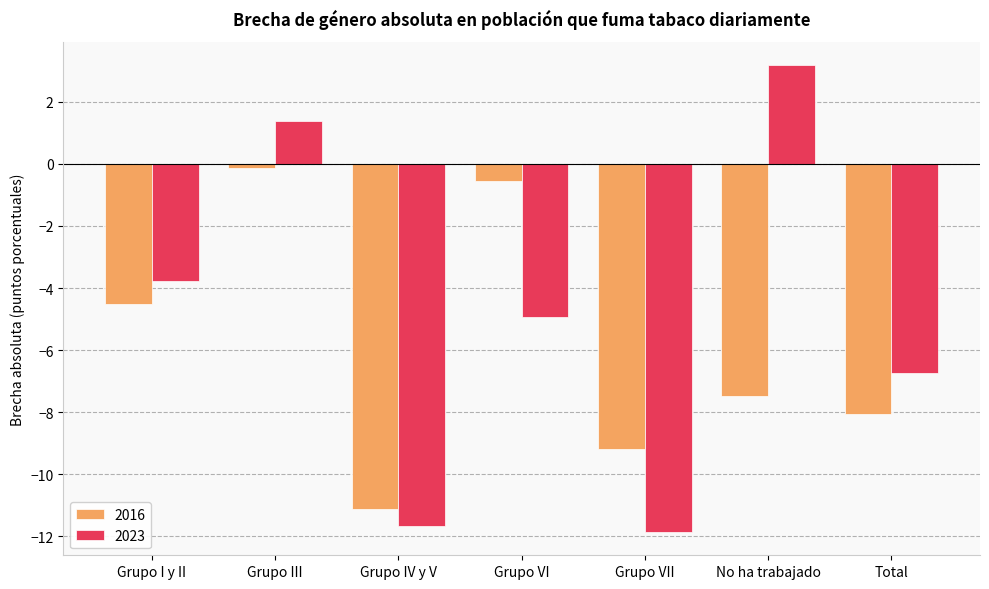

Reading right to left, extract all data points from this chart.

2016: Total=-8.1	No ha trabajado=-7.5	Grupo VII=-9.2	Grupo VI=-0.6	Grupo IV y V=-11.1	Grupo III=-0.1	Grupo I y II=-4.5
2023: Total=-6.7	No ha trabajado=3.2	Grupo VII=-11.9	Grupo VI=-4.9	Grupo IV y V=-11.7	Grupo III=1.4	Grupo I y II=-3.8